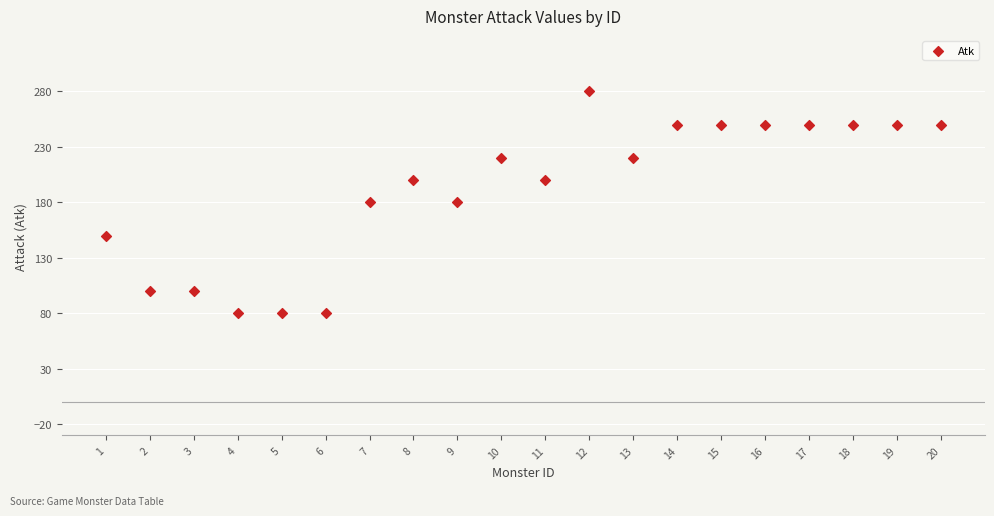

What is the range of Y values (max minus min)?

200